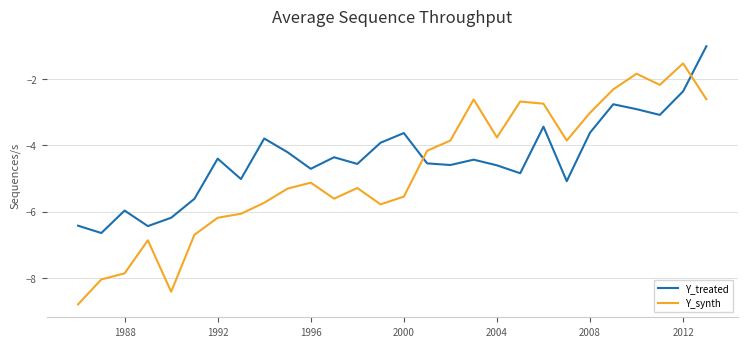

In Y_treated, how many points are higher than both neighbors (excluding endpoints)?

8